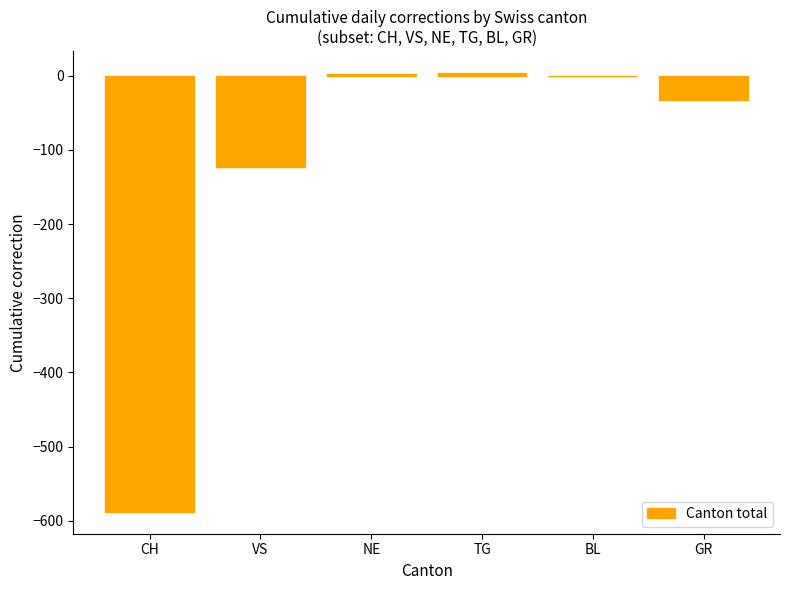

Count the number of categories in the chart.

6